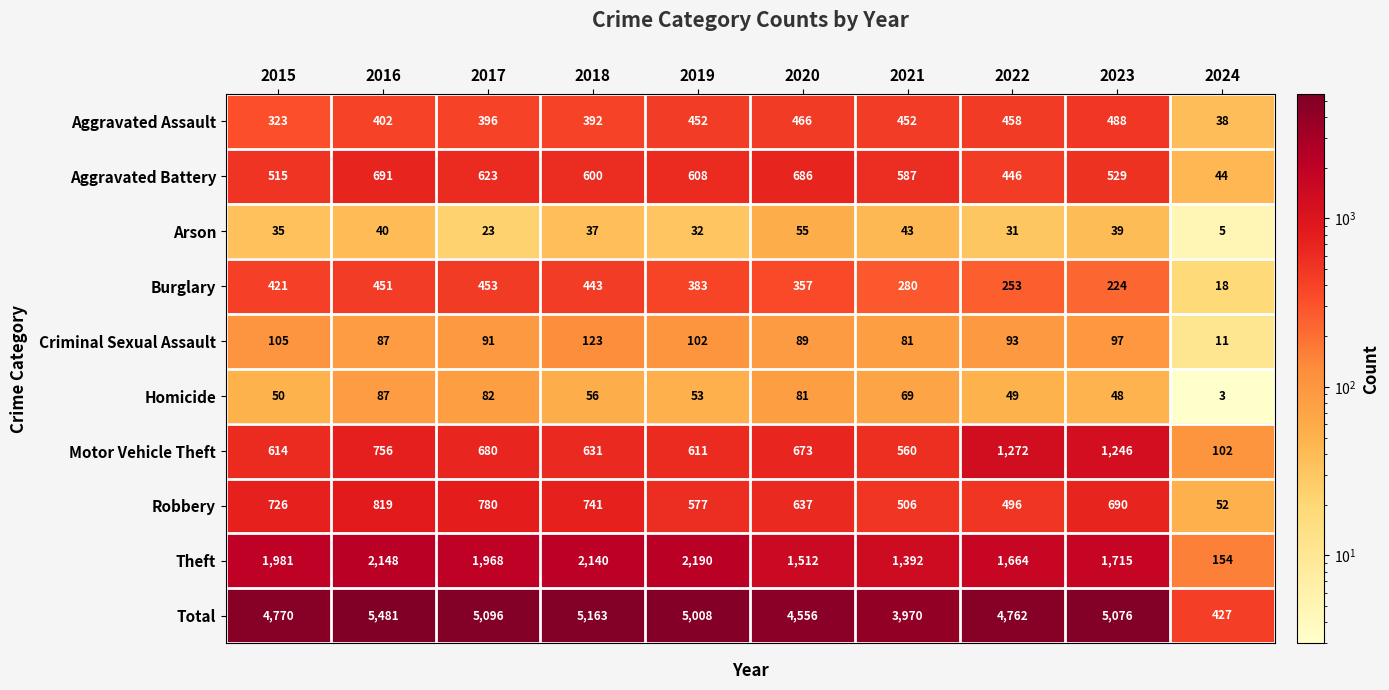

True or false: Burglary has a value of 451 at 2016.

True